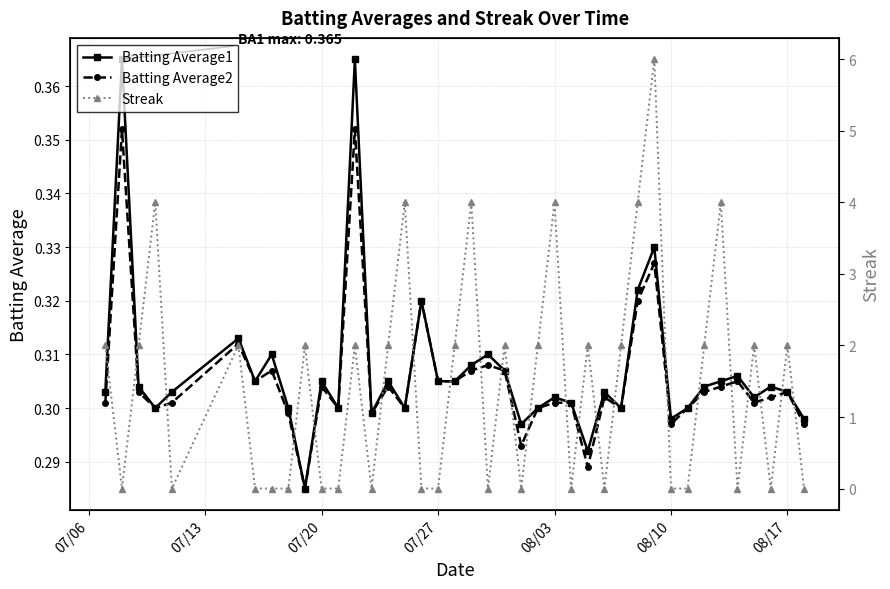

How many Batting Average1 values are between 0 and 1?

40